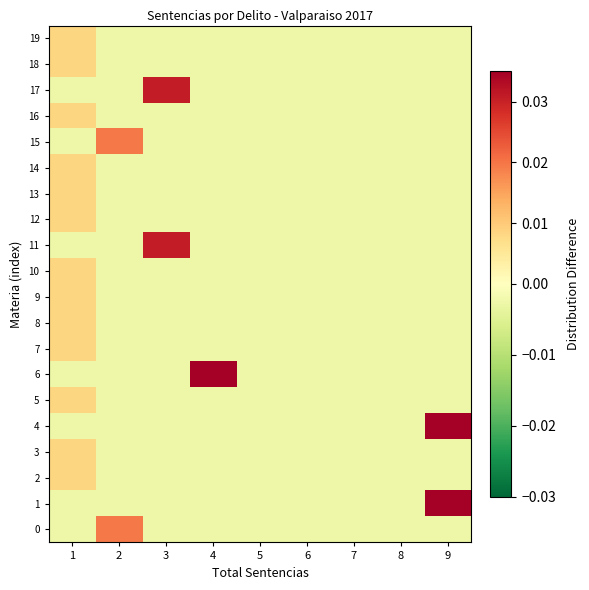

Which series has the largest total across all categories?

1